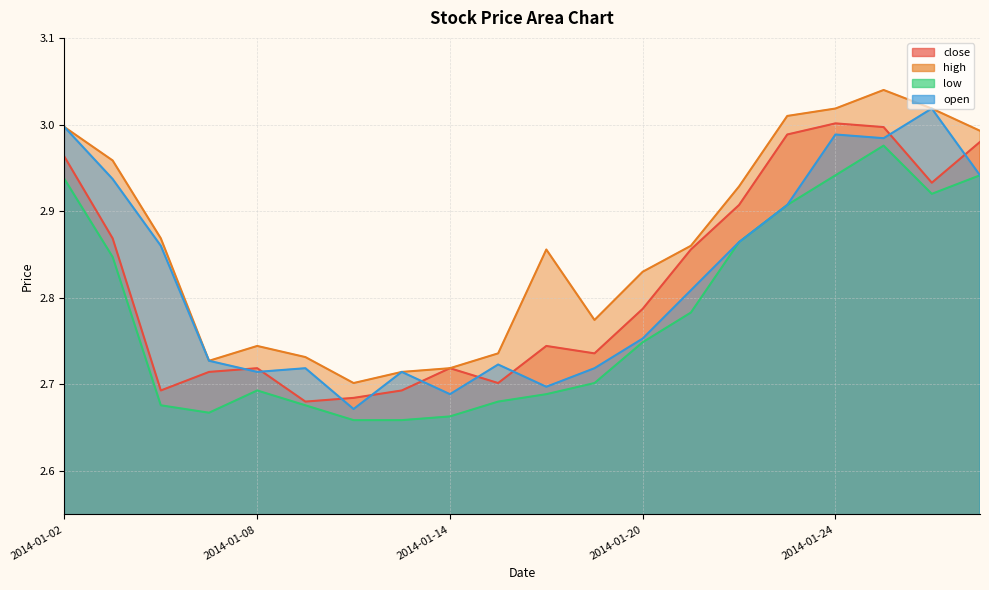

At which category does high reach its first local valley?

2014-01-07